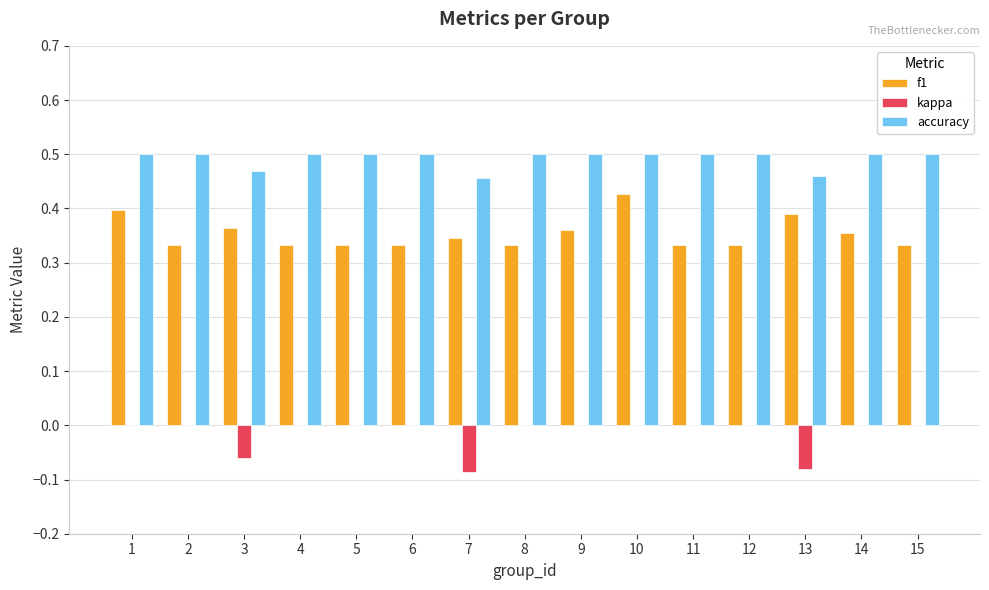

Is the value of accuracy at 6 greater than the value of f1 at 14?

Yes